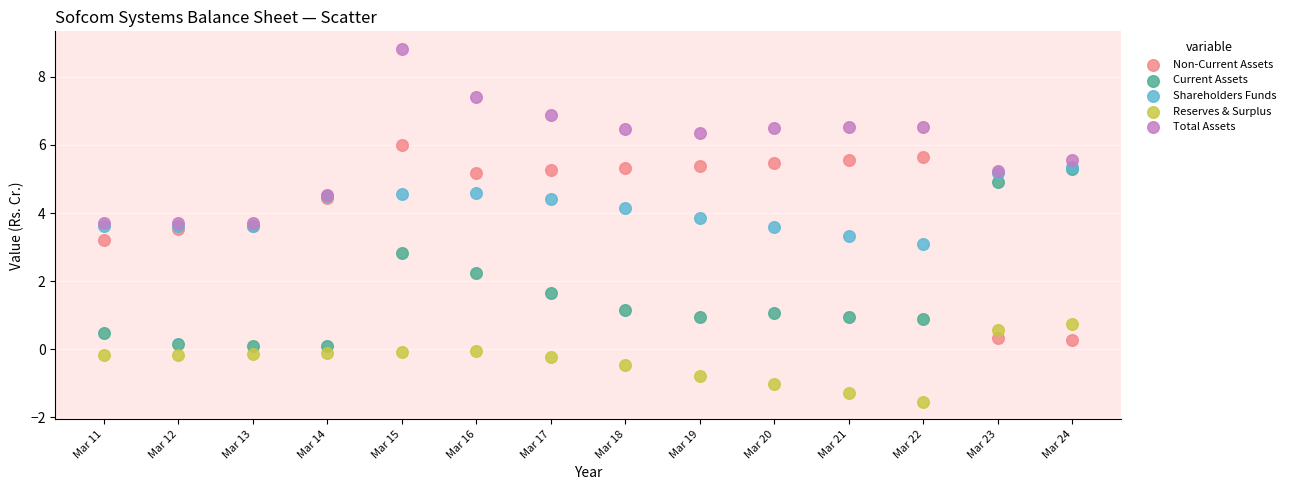

What are all the series names shown in the legend?

Non-Current Assets, Current Assets, Shareholders Funds, Reserves & Surplus, Total Assets